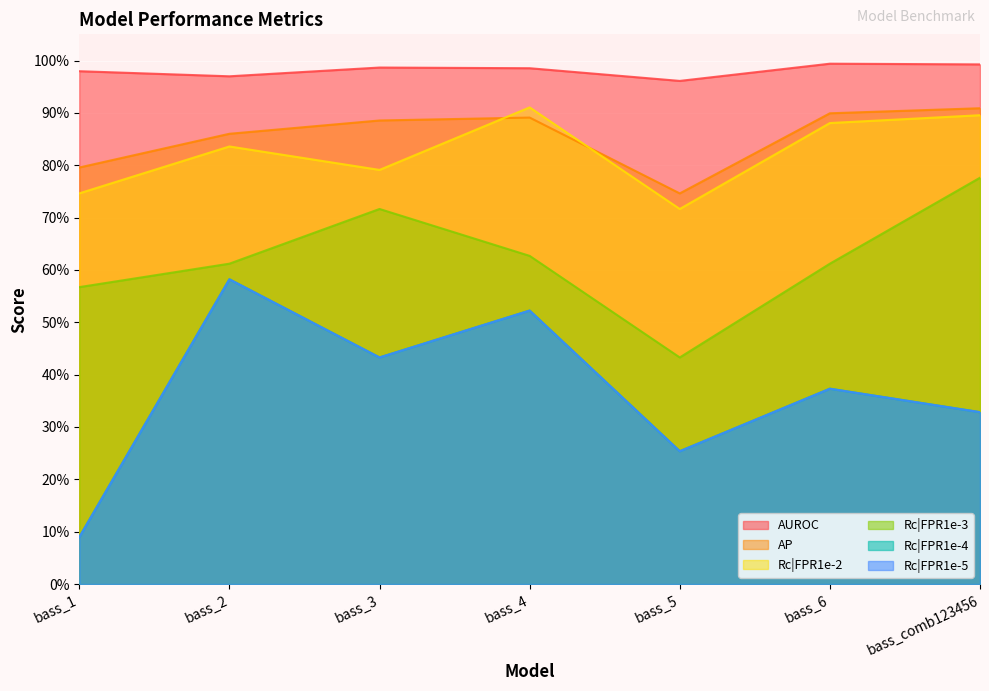

Rank the series by their maximum value, from highest to lowest.

AUROC, Rc|FPR1e-2, AP, Rc|FPR1e-3, Rc|FPR1e-4, Rc|FPR1e-5